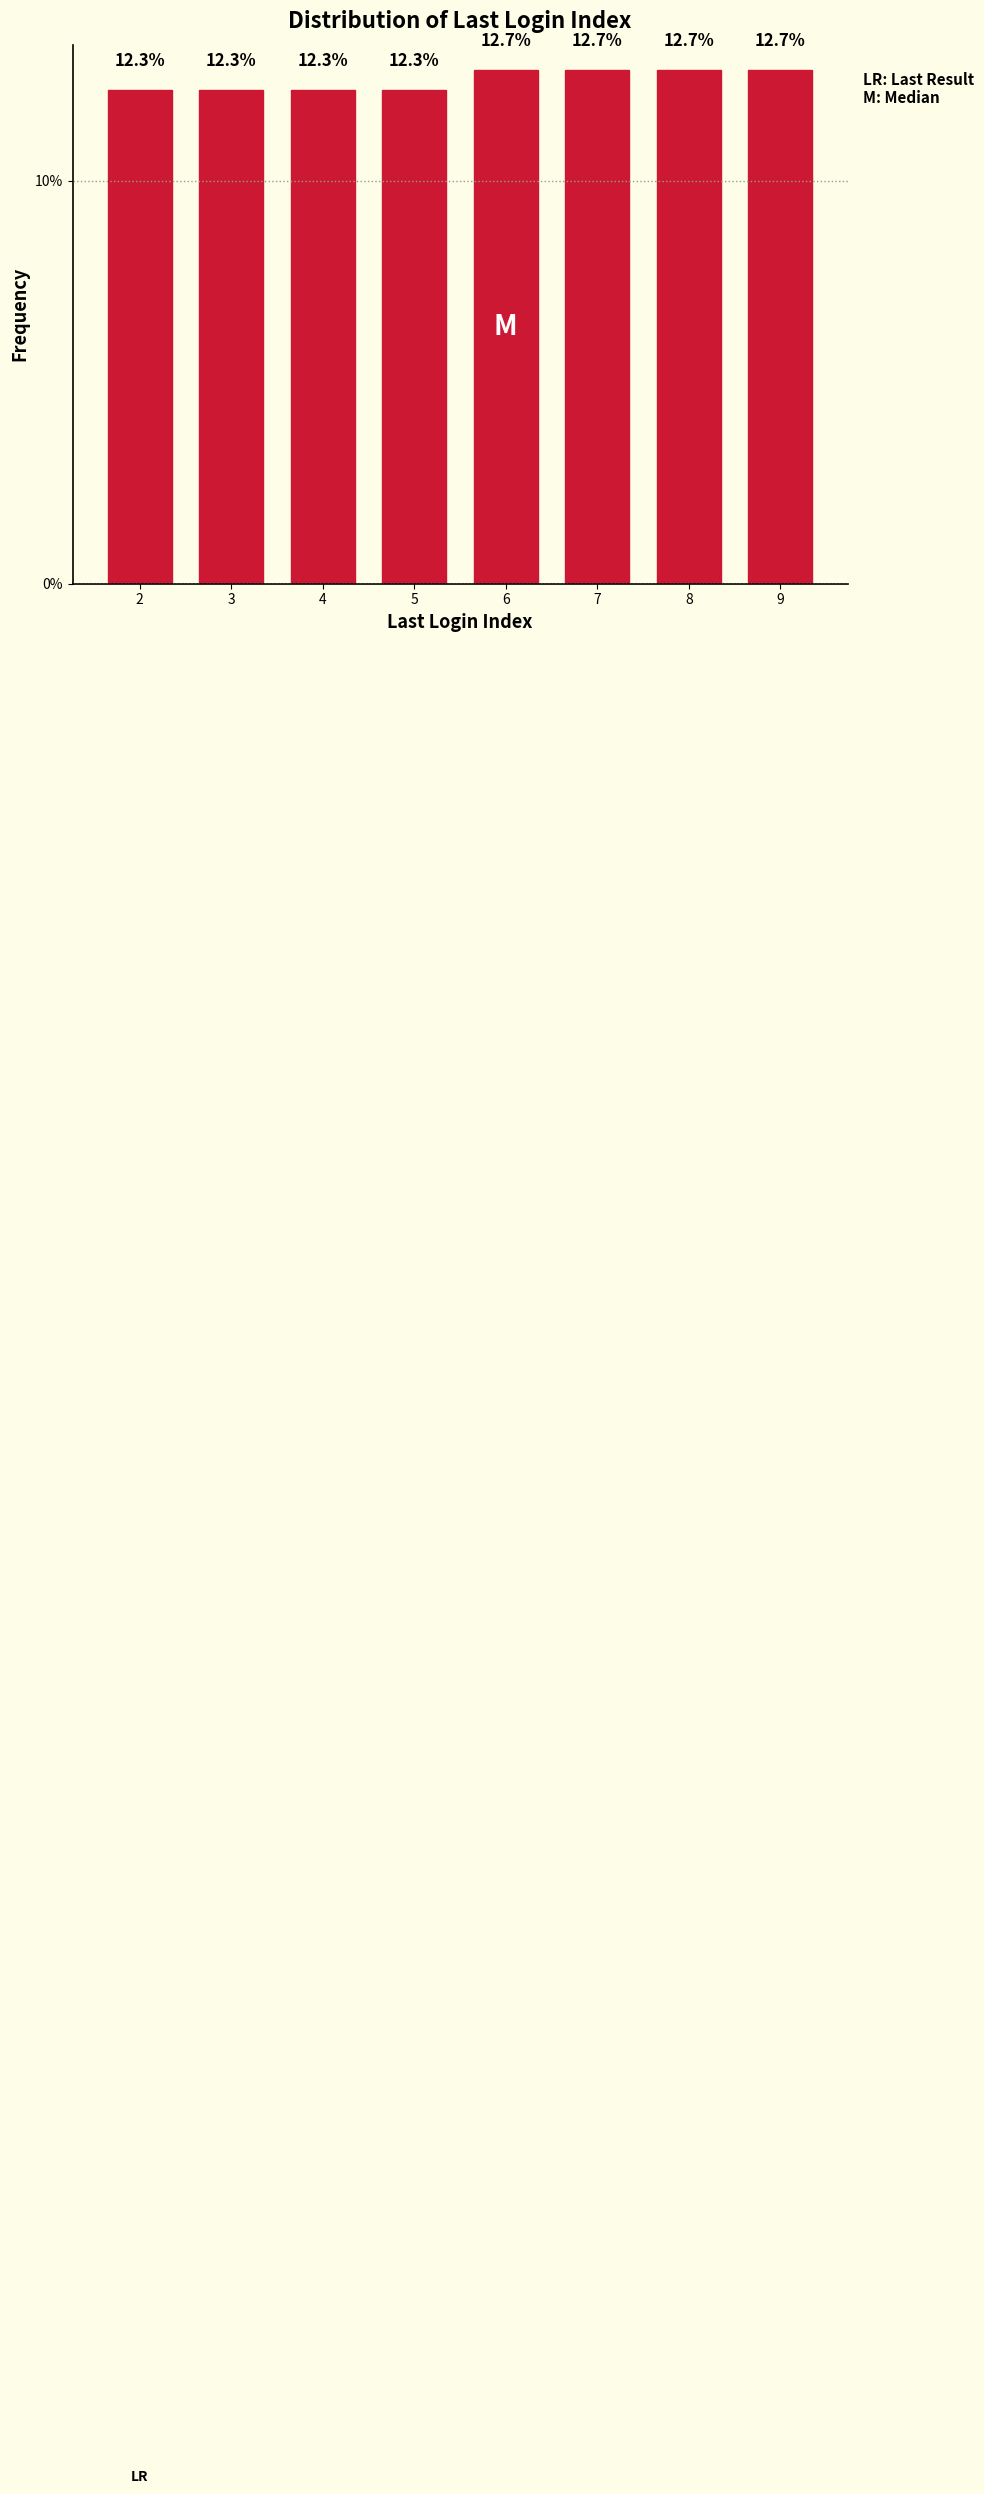

Reading left to right, list all the values displayed in this chart.

12.3	12.3	12.3	12.3	12.7	12.7	12.7	12.7